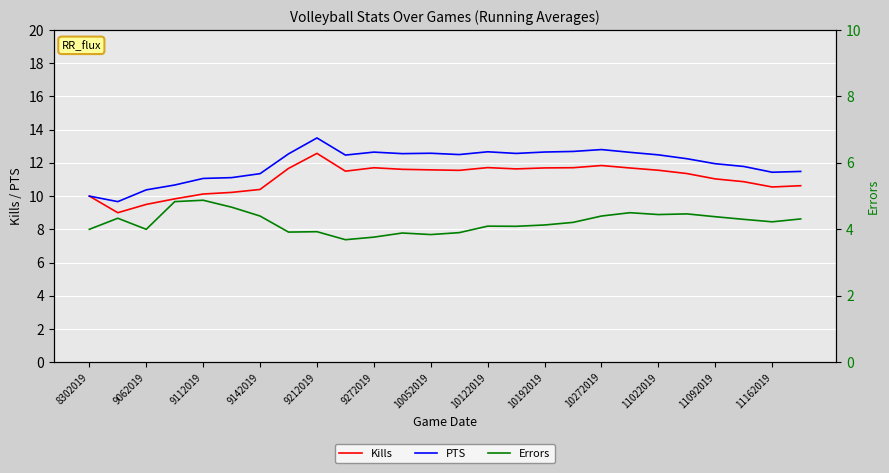

The Errors series shows 4.2 at 17. True or false?

True